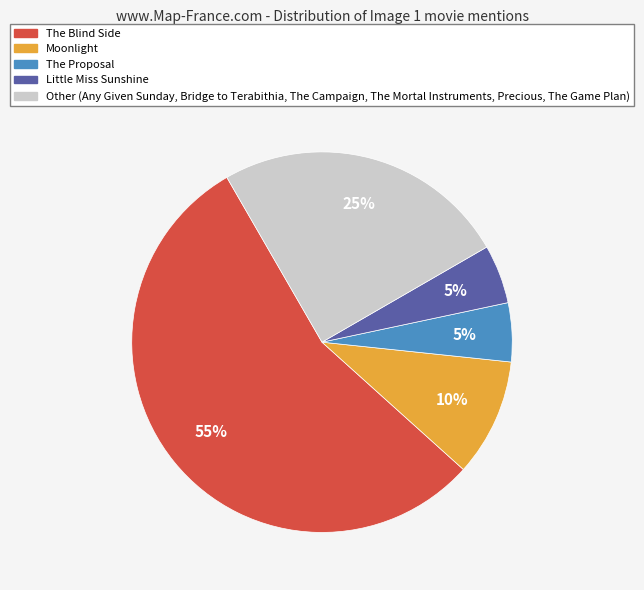

Count the number of slices in the pie.

5